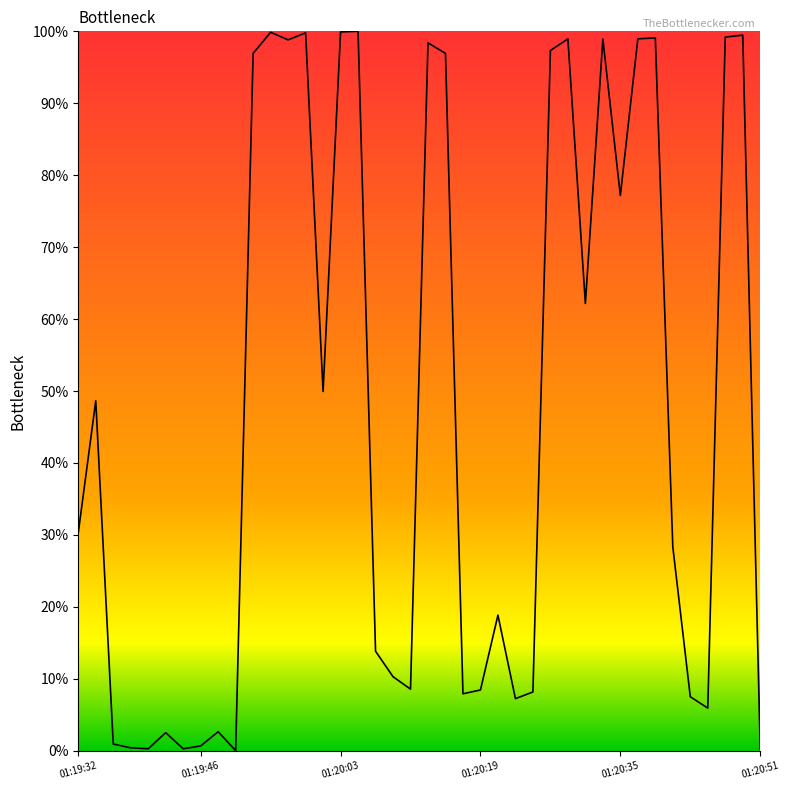

What is the difference between the maximum and minimum values?

100.0